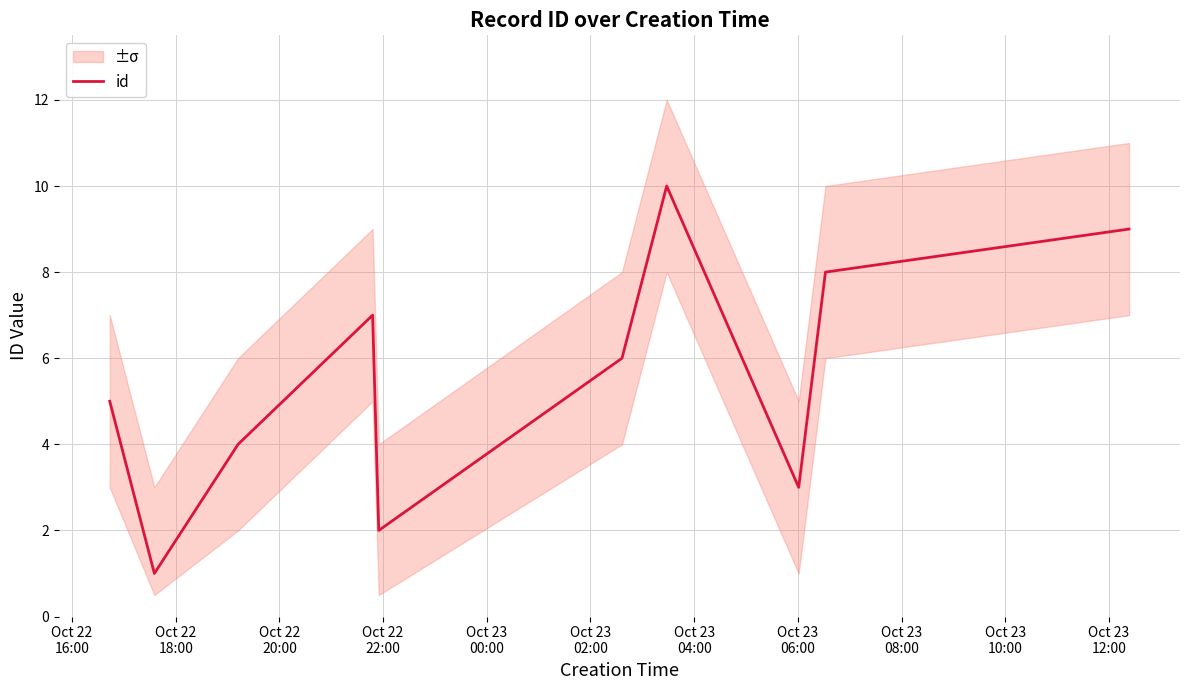

What is the maximum value for id?

10